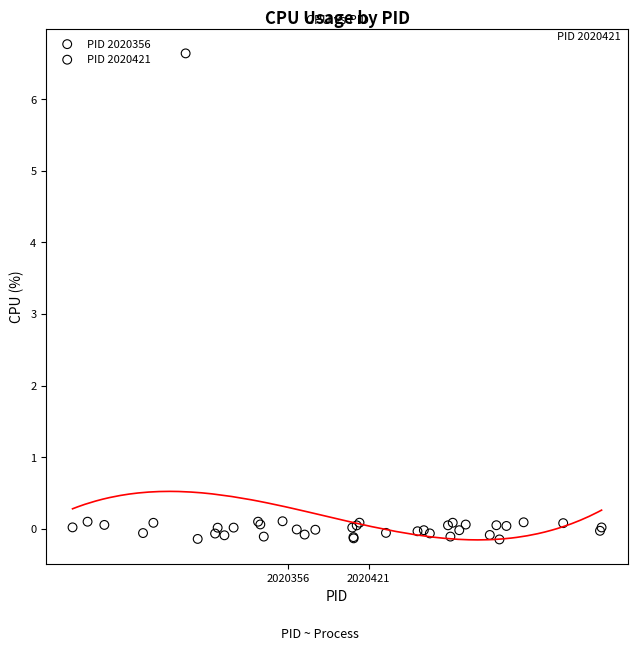

Which series has the largest Y range (max minus min)?

PID 2020421